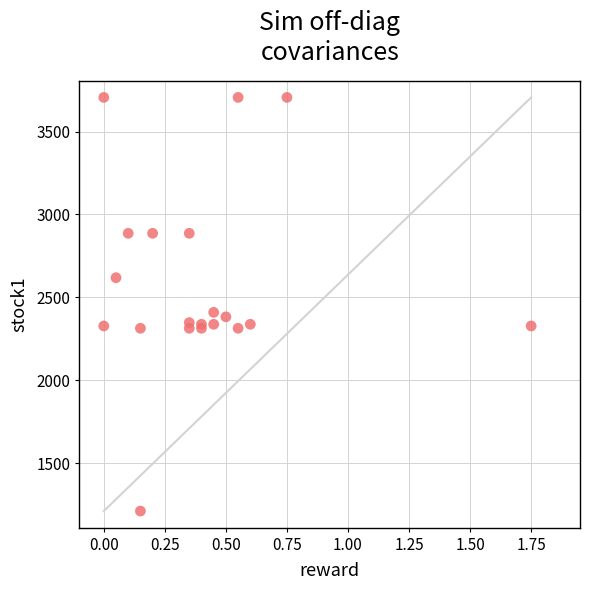

What Y value in the scatter plot is closest to 2458?

2409